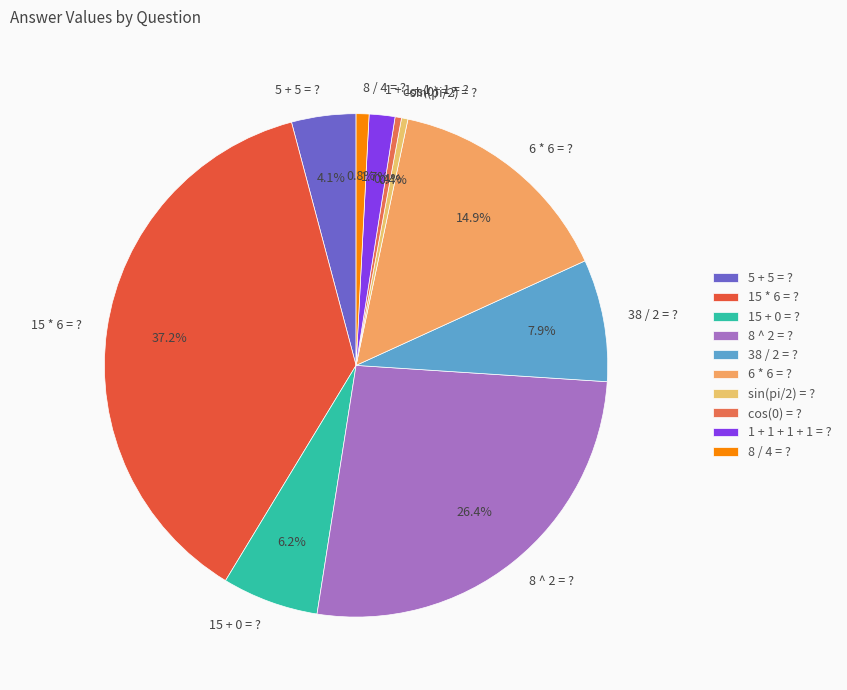

Is there any slice that represents more than half of the pie?

No